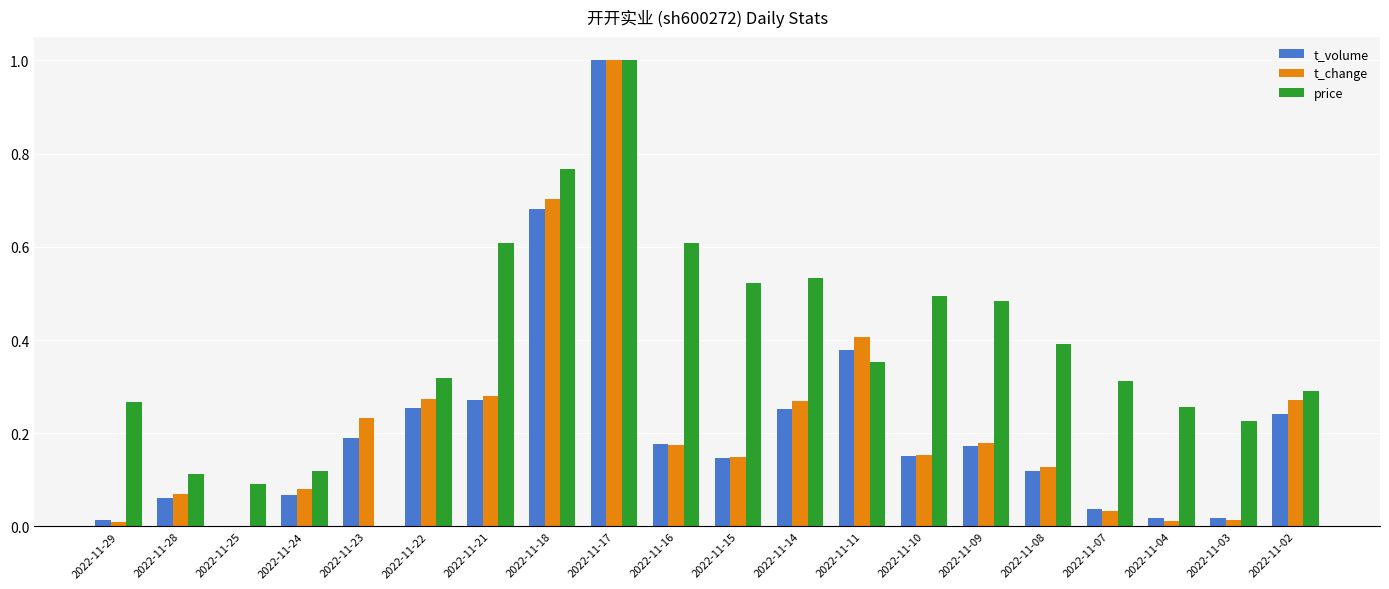

True or false: price has a value of 0.9 at 2022-11-15.

False